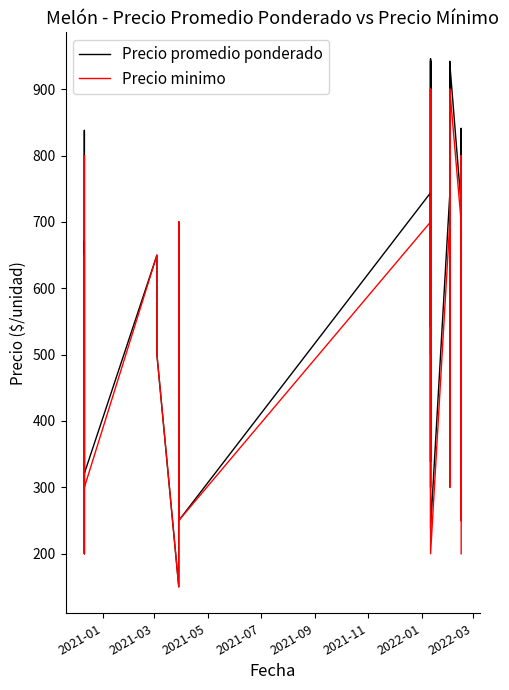

How many values in the Precio minimo series exceed 500?

17